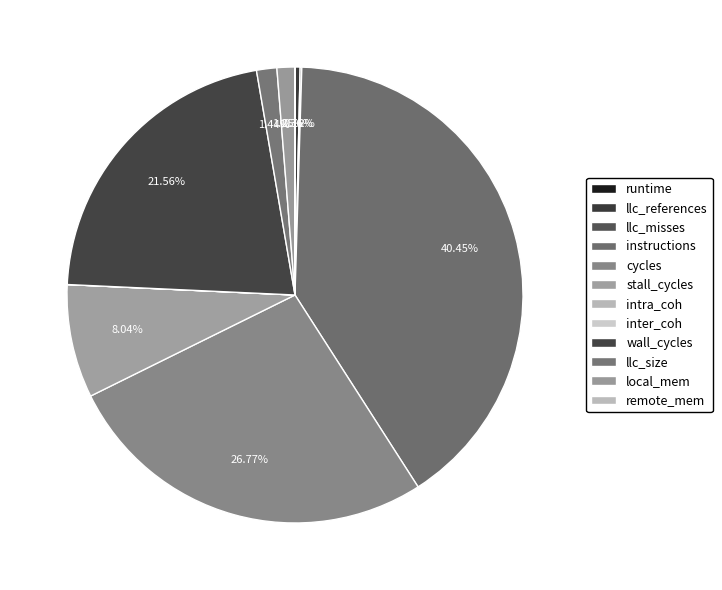

To the nearest percent, what is the combined percentage of llc_misses and cycles?

27%